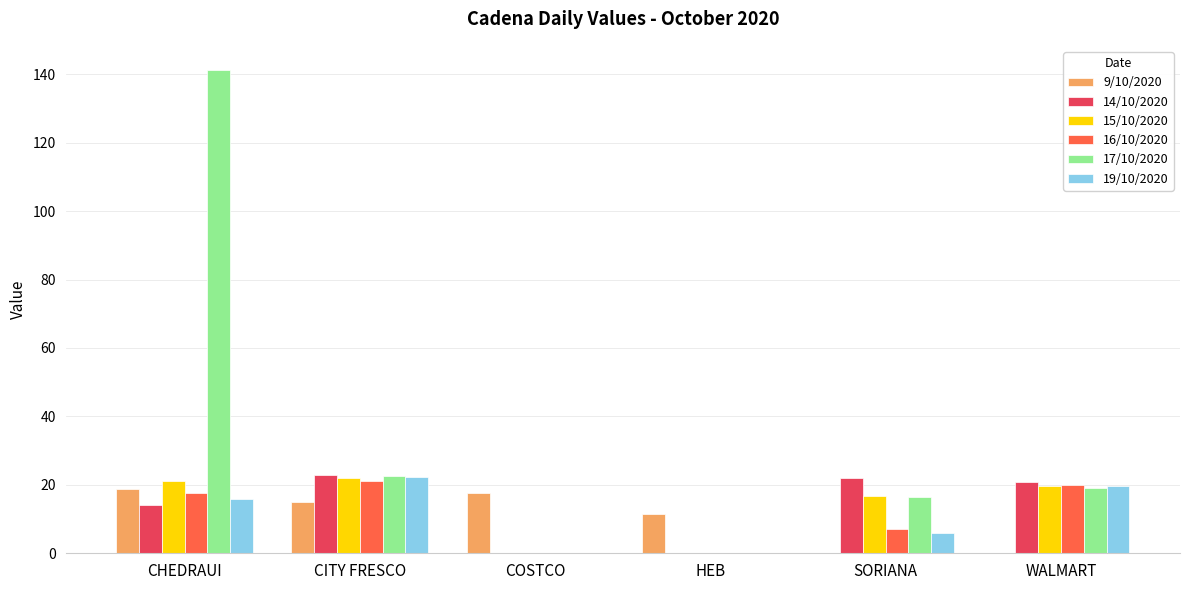

What are all the series names shown in the legend?

9/10/2020, 14/10/2020, 15/10/2020, 16/10/2020, 17/10/2020, 19/10/2020